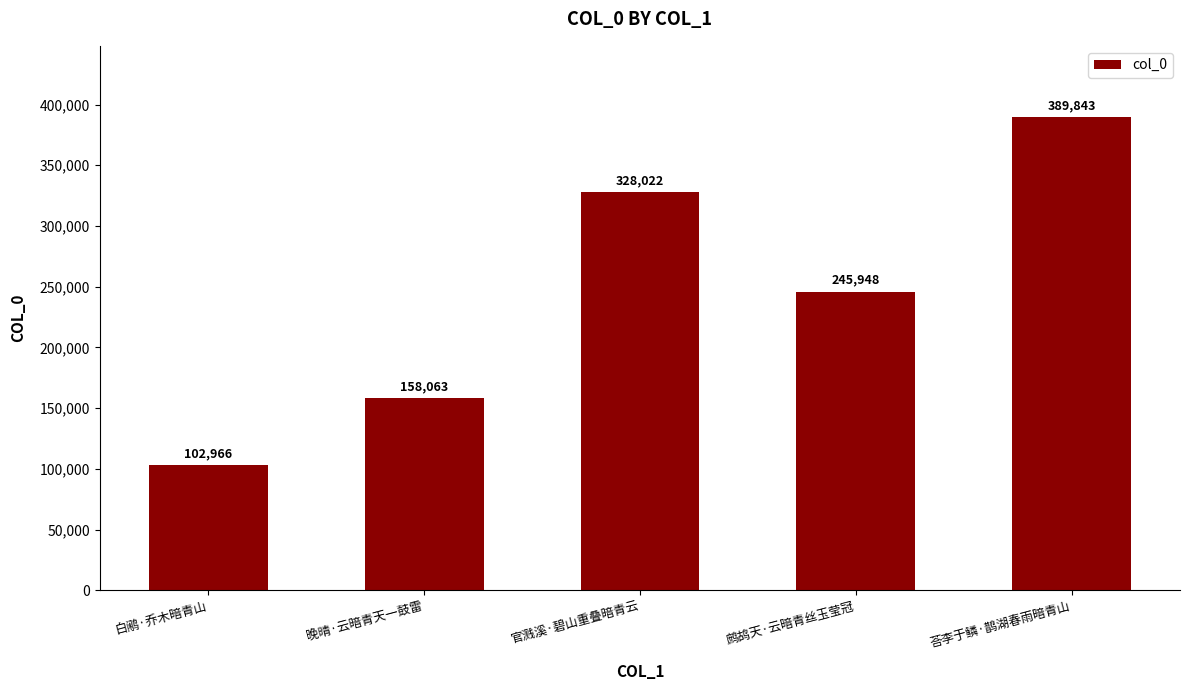

Reading left to right, transcribe all the data shown in this chart.

白鹇·乔木暗青山=102966	晚晴·云暗青天一鼓雷=158063	官溅溪·碧山重叠暗青云=328022	鹧鸪天·云暗青丝玉莹冠=245948	荅李于鳞·鹊湖春雨暗青山=389843